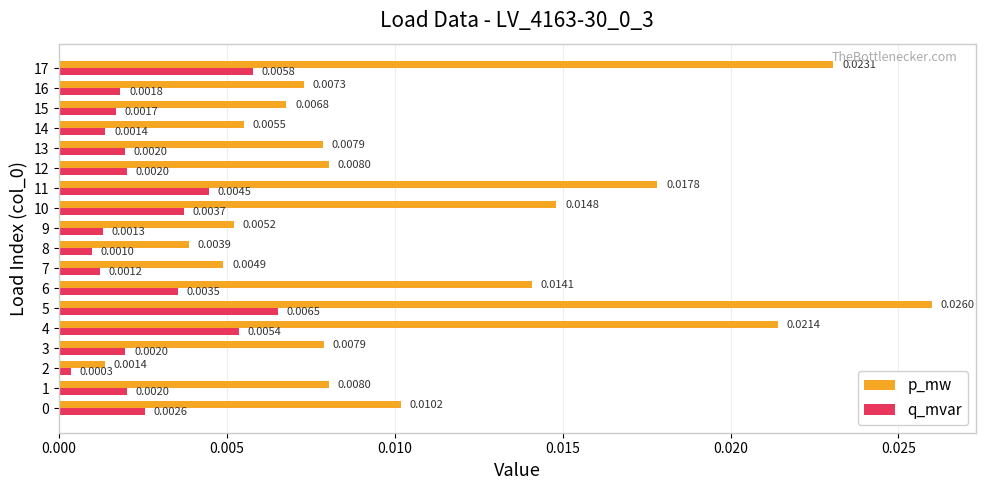

At 6, list the series in order from largest to smallest.

p_mw, q_mvar